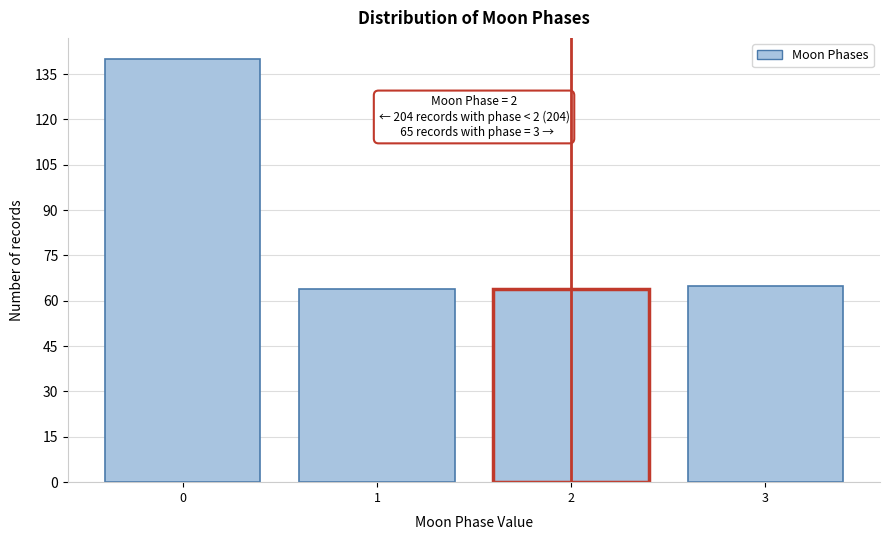

Reading left to right, what are all the values shown in this chart?

0=140	1=64	2=64	3=65